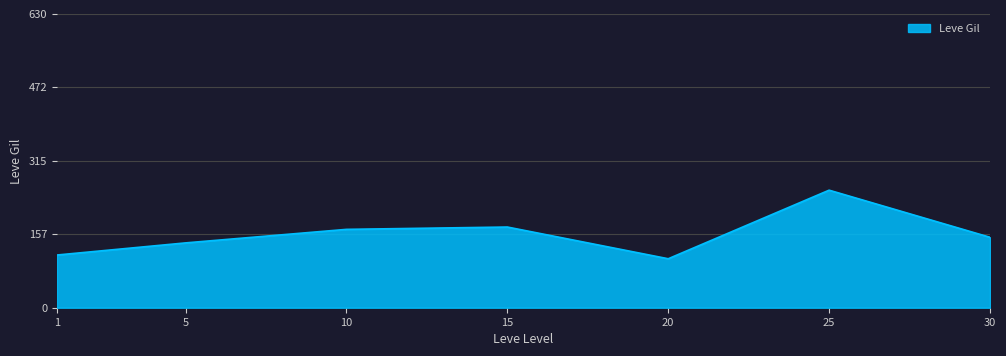

What is the difference between the maximum and second lowest values?

139